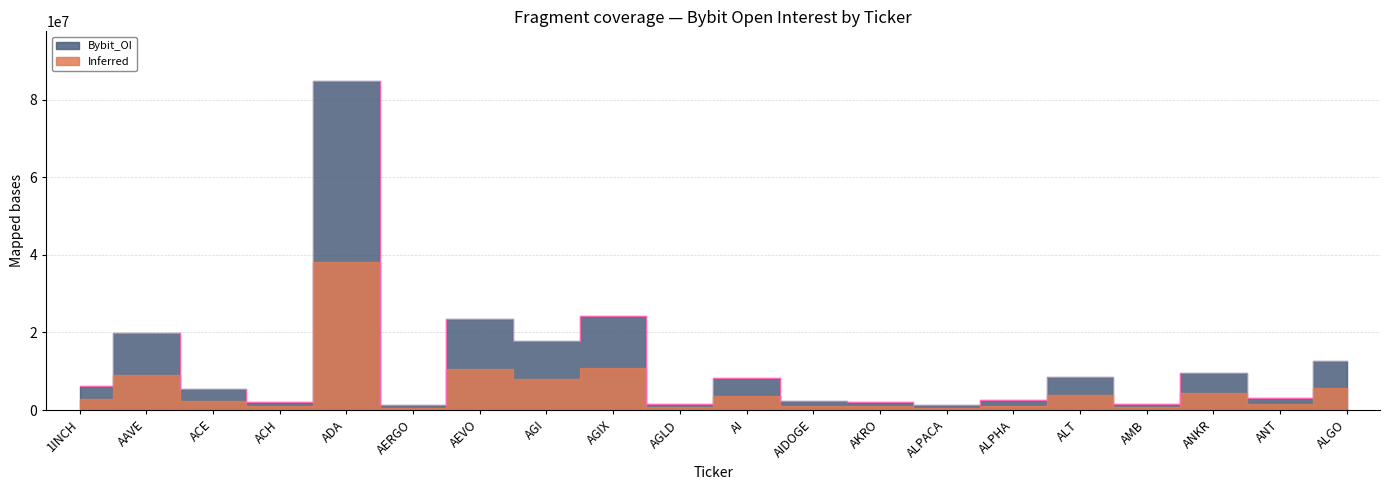

Which has a higher value, ALPHA or AKRO?

ALPHA